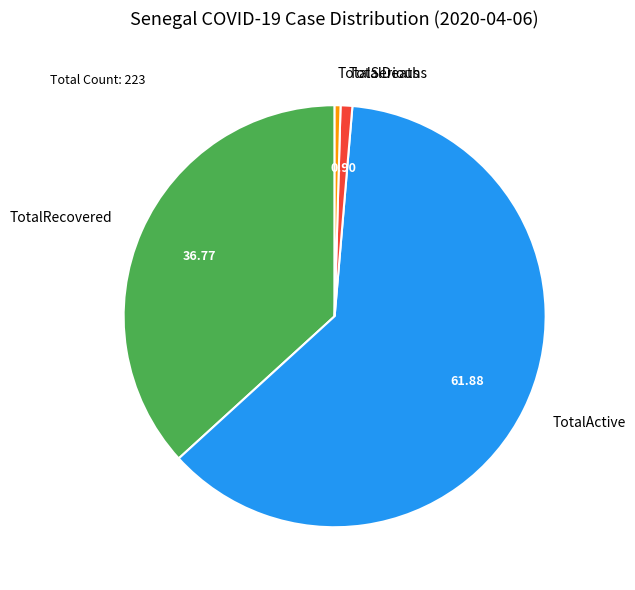

Do TotalActive and TotalRecovered together represent more than half of the pie?

Yes